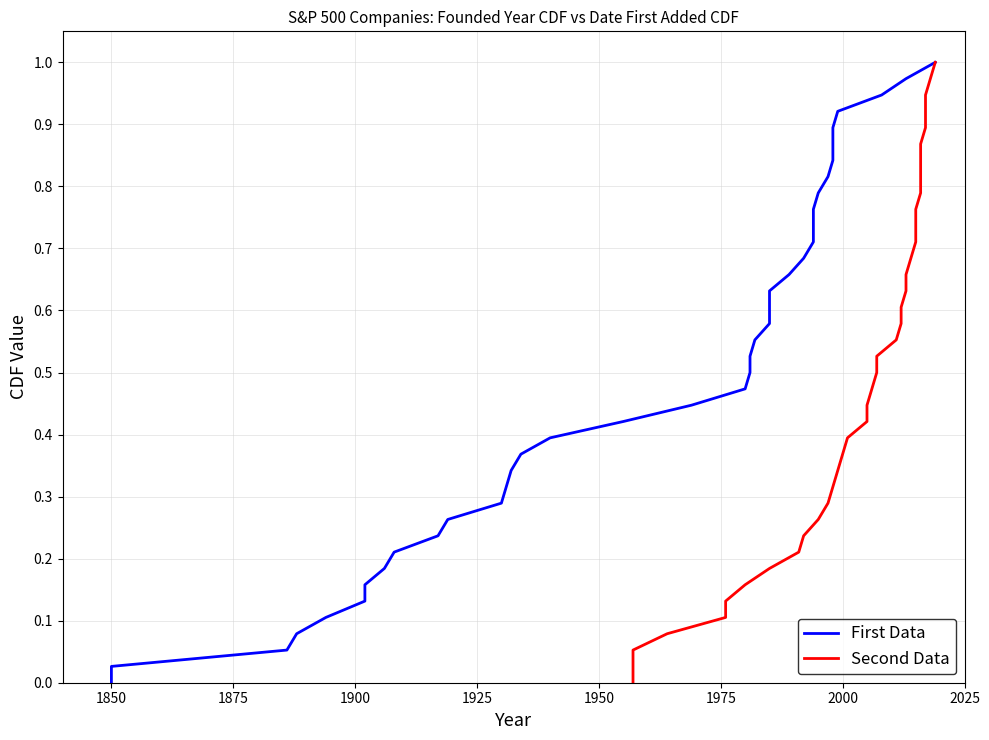

The value of First Data at 31 is 1.4. True or false?

False